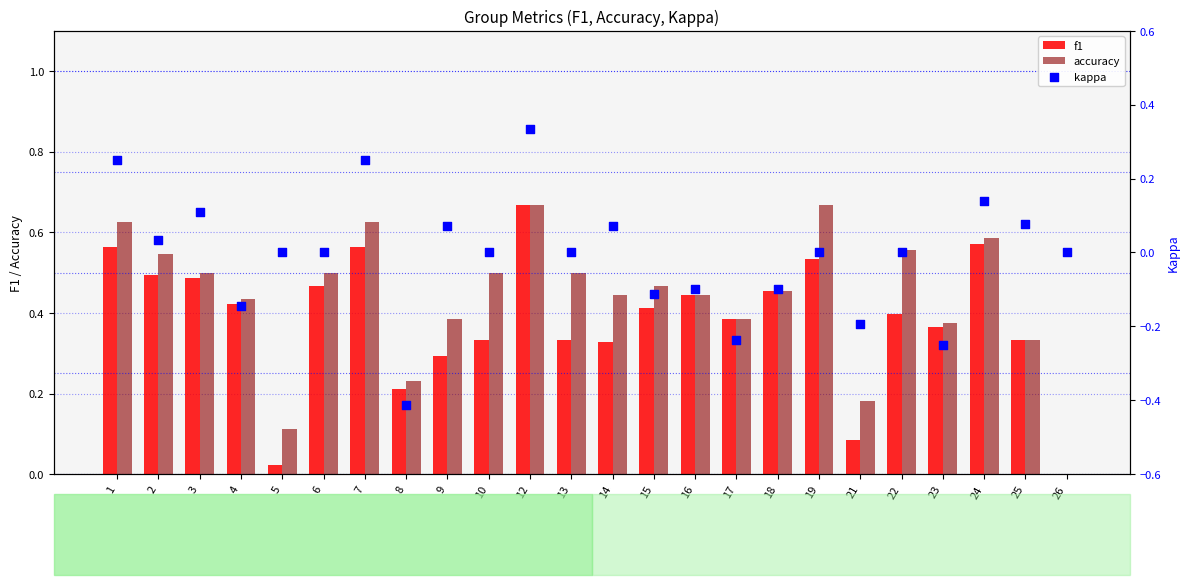

Which series has the widest spread of Y values?

kappa